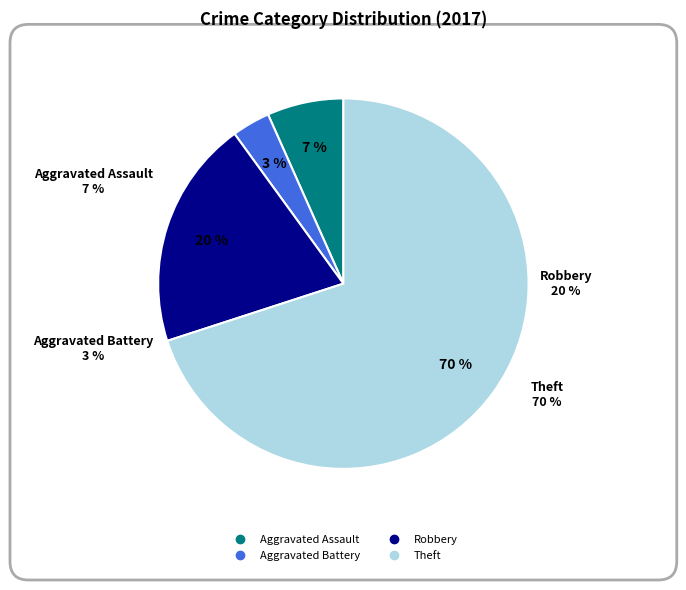

Is it true that Arson is 1% of the pie?

False